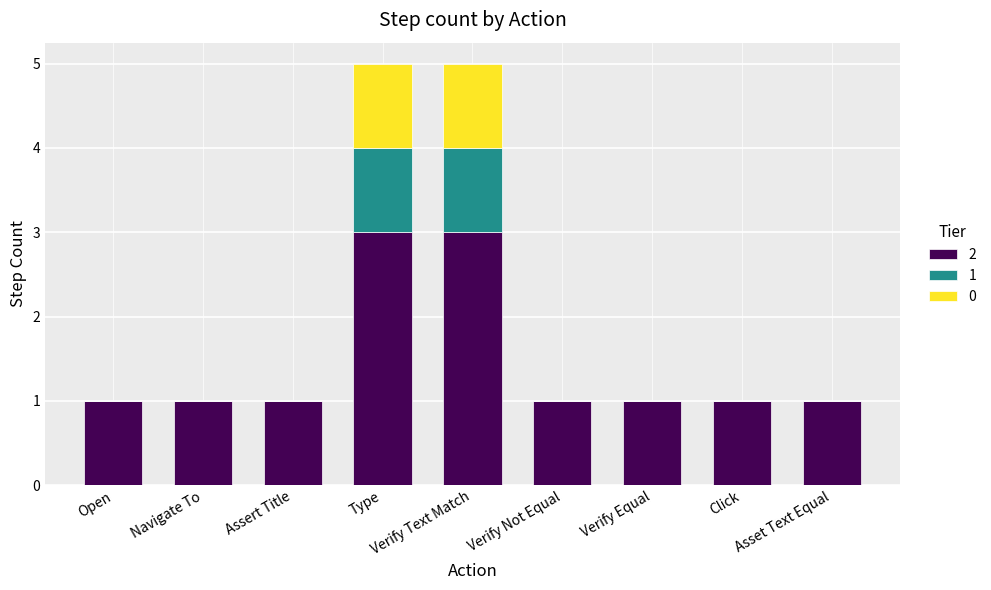

True or false: 2 has a value of 3 at Type.

True